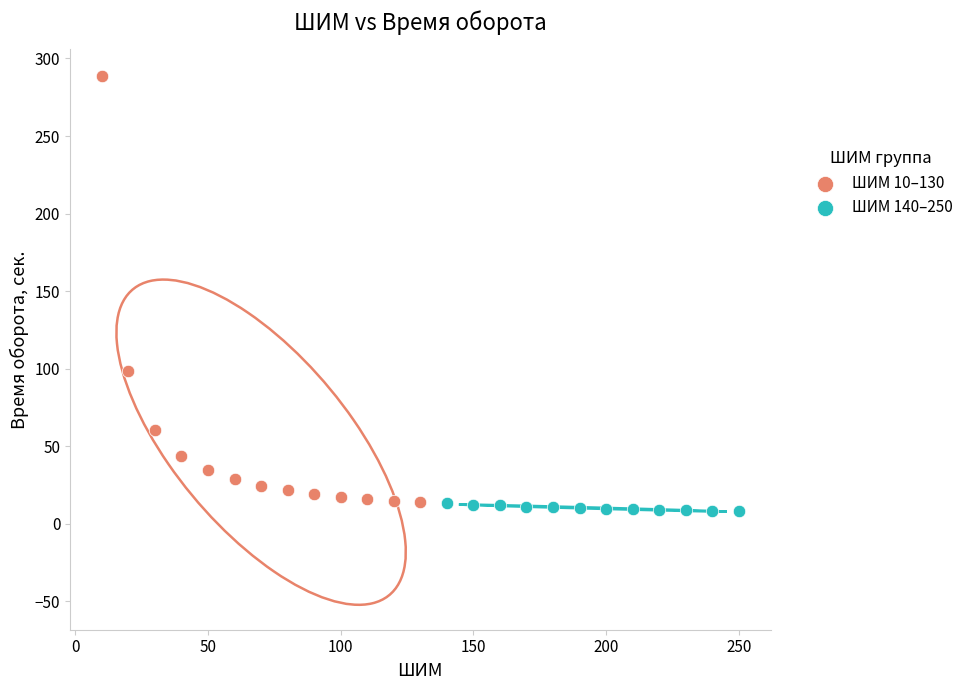

Which series reaches the maximum Y coordinate?

ШИМ 10–130